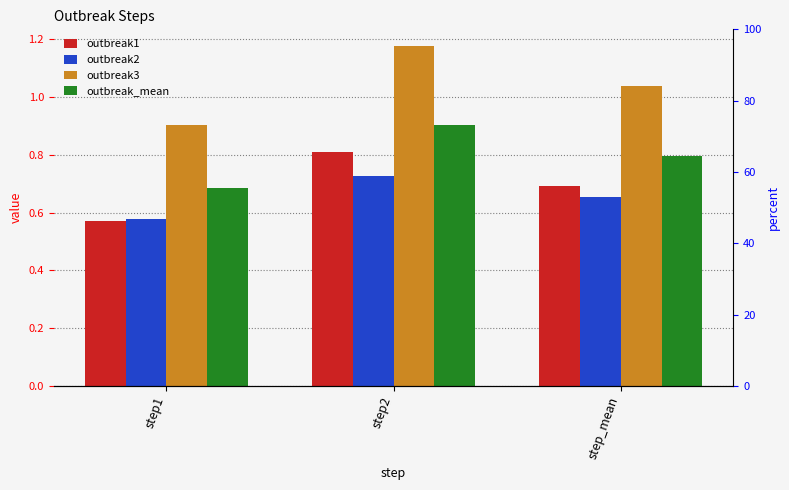

Count the number of data series in this chart.

4